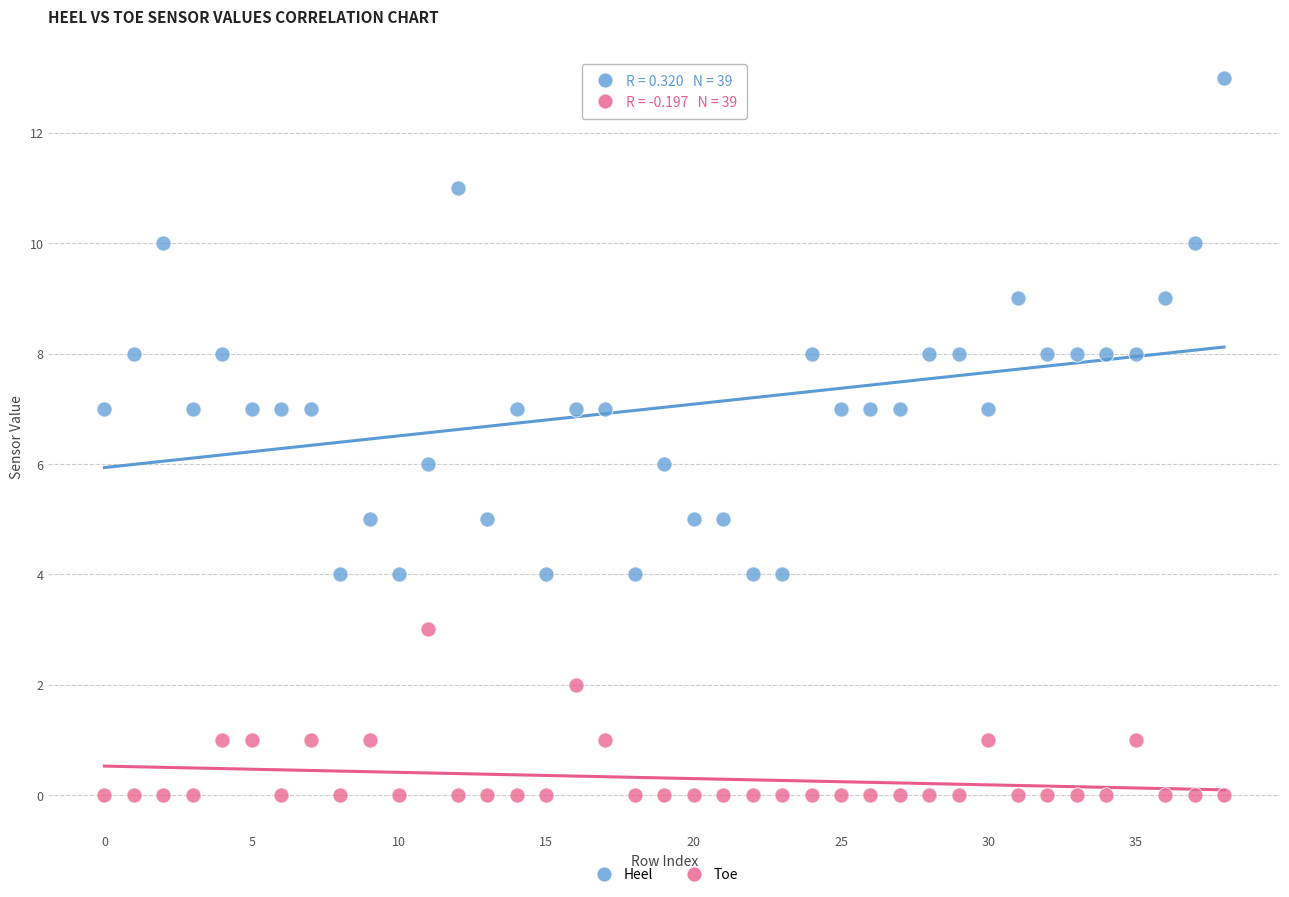

Which series has the largest Y range (max minus min)?

Heel